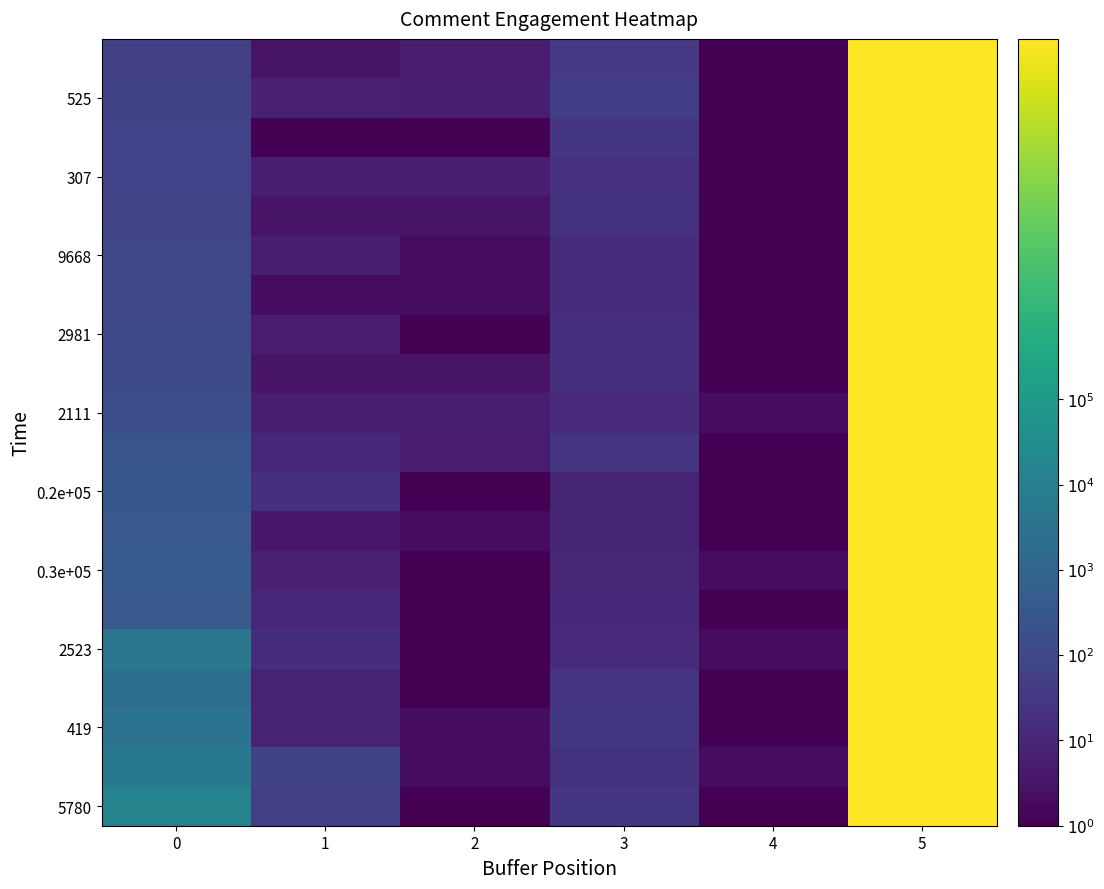

At how many categories does at least one series exceed 511662984?

1